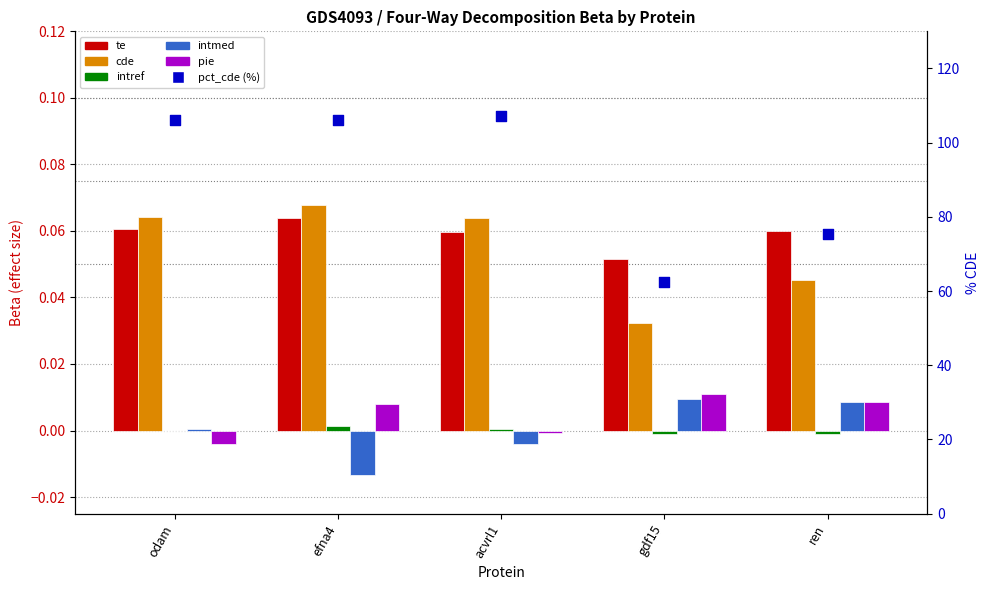

Which series reaches the maximum Y coordinate?

pct_cde